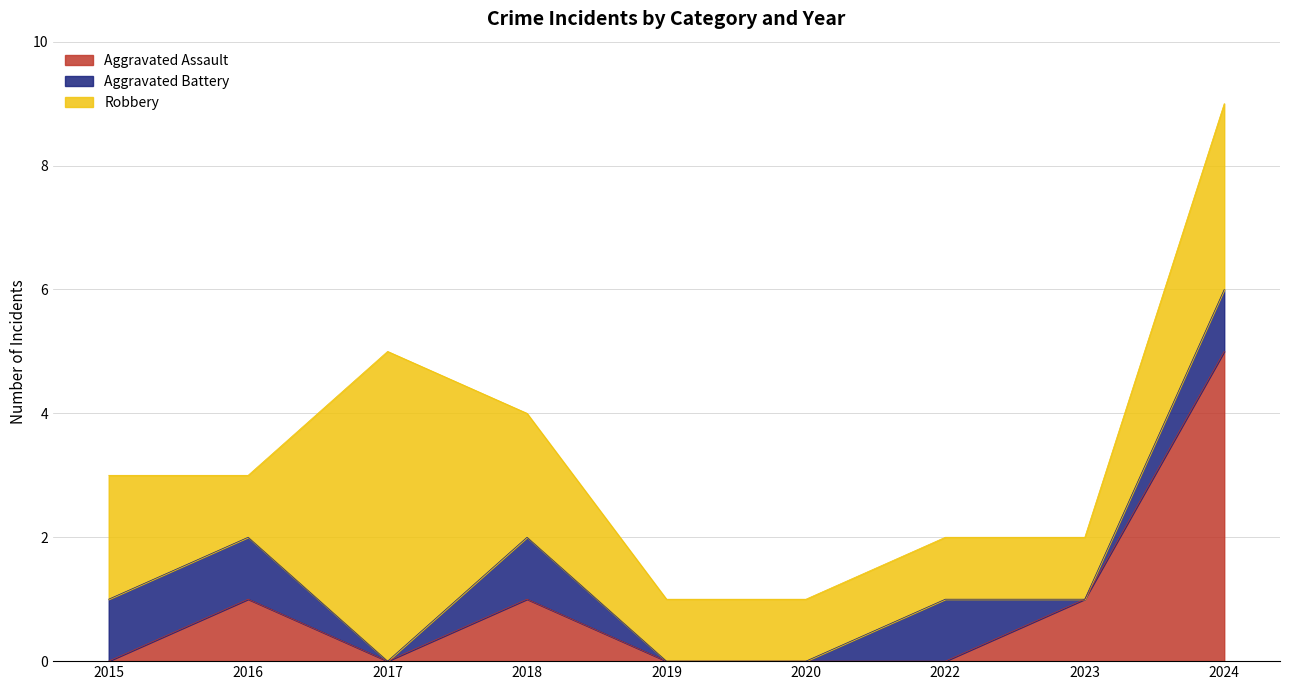

Count the number of categories in the chart.

9